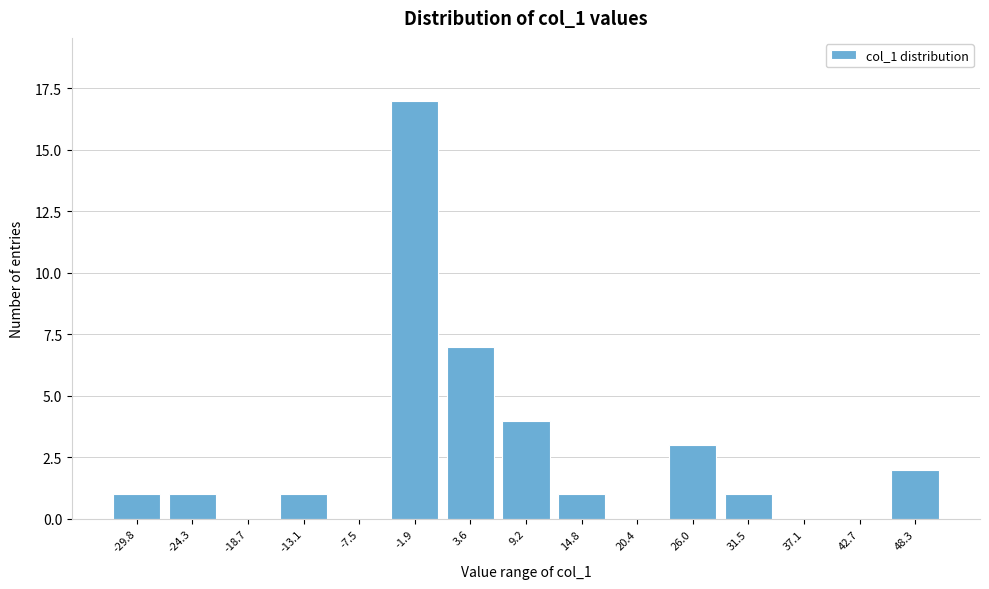

Reading left to right, transcribe all the data shown in this chart.

-29.8=1	-24.3=1	-18.7=0	-13.1=1	-7.5=0	-1.9=17	3.6=7	9.2=4	14.8=1	20.4=0	26.0=3	31.5=1	37.1=0	42.7=0	48.3=2